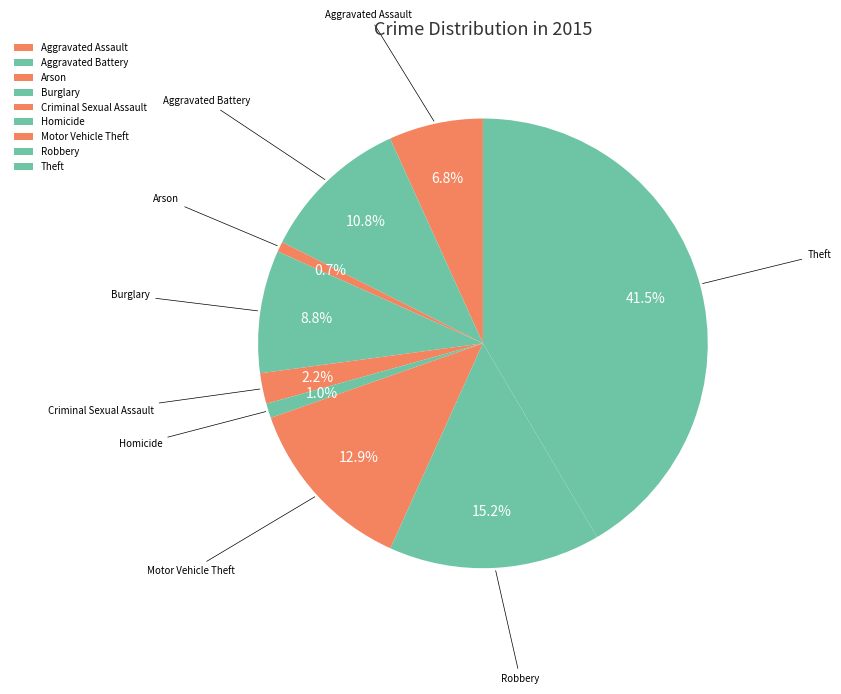

What is the total percentage of Robbery and Burglary?

24.0%